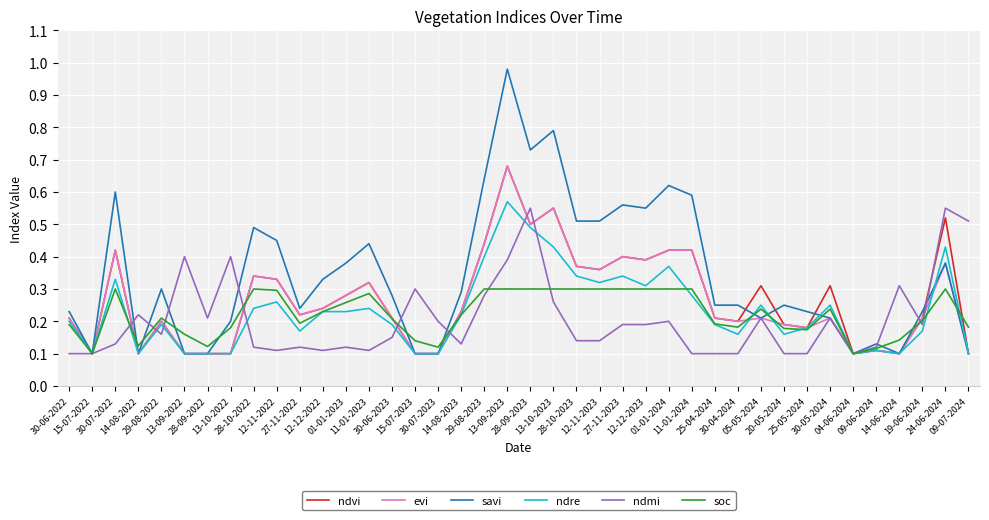

After their last crossing, which series has the higher values: ndmi or savi?

ndmi